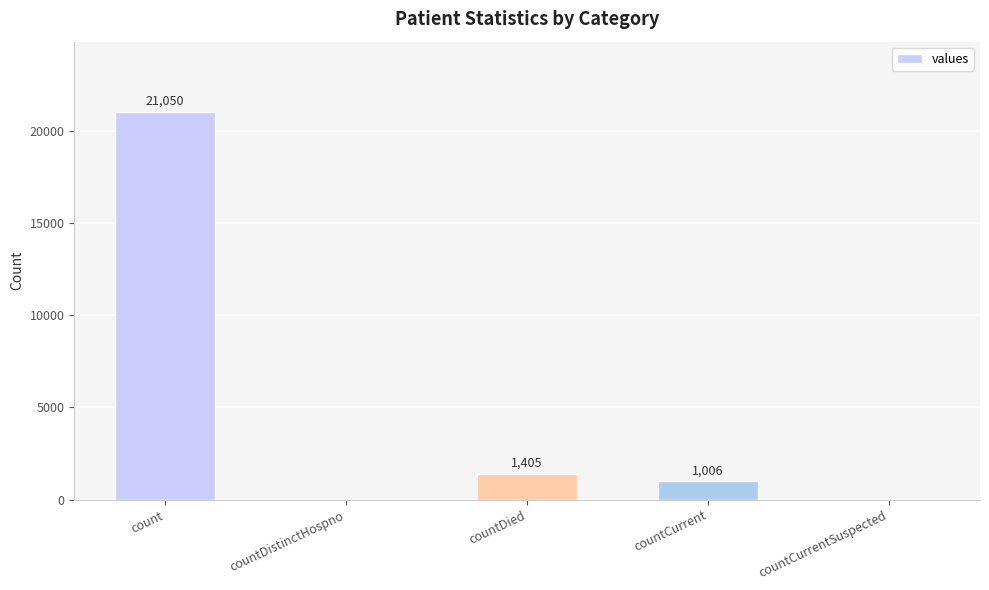

Is it true that the value at countCurrentSuspected is -9126?

False